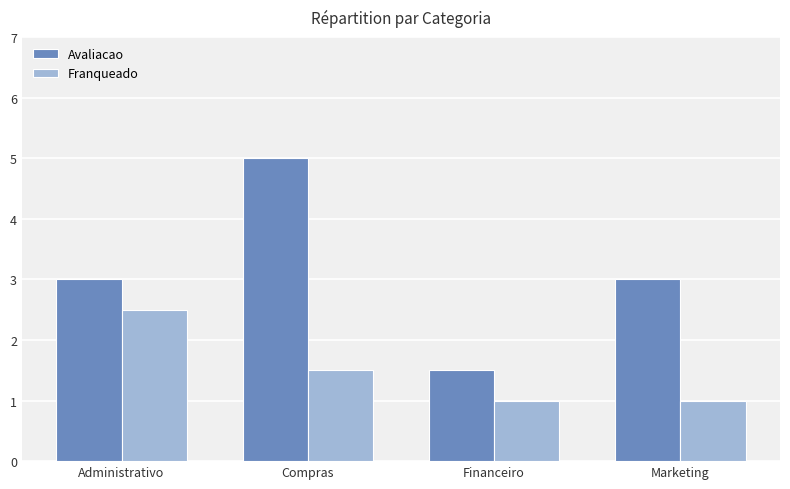

Is it true that Franqueado equals 2.5 at Administrativo?

True